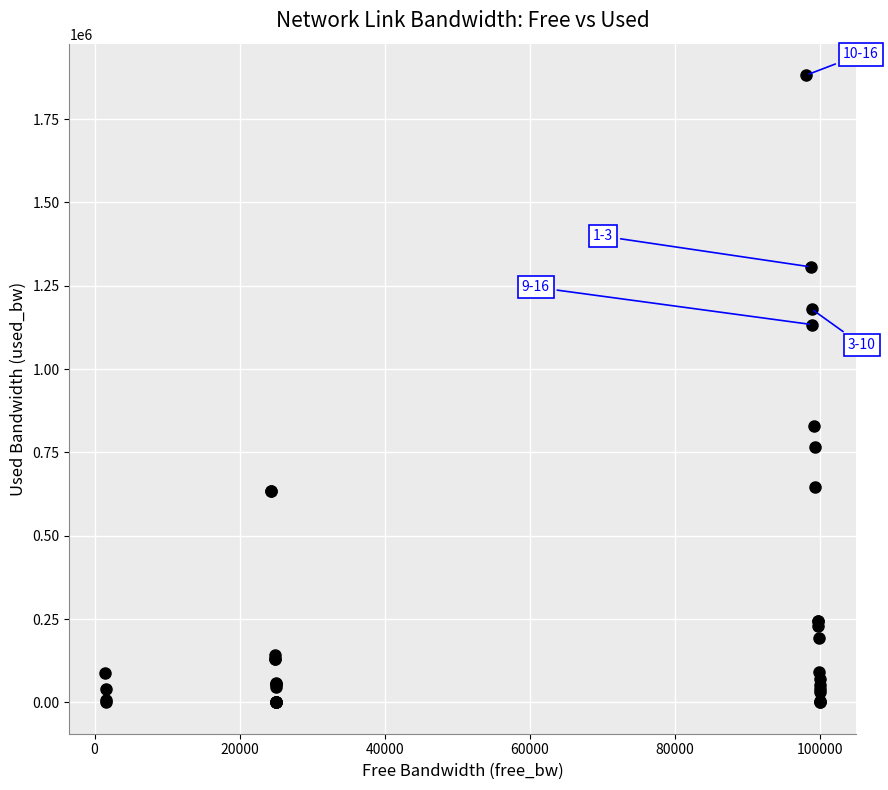

What Y value in the scatter plot is closest to 941063?

828507.7